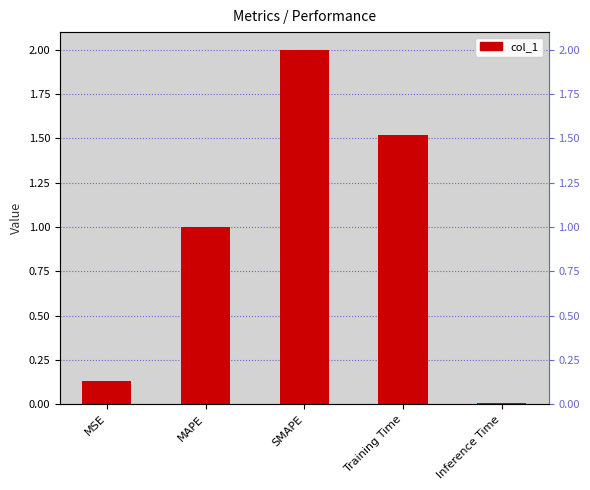

The value at Inference Time is 0.0. True or false?

True